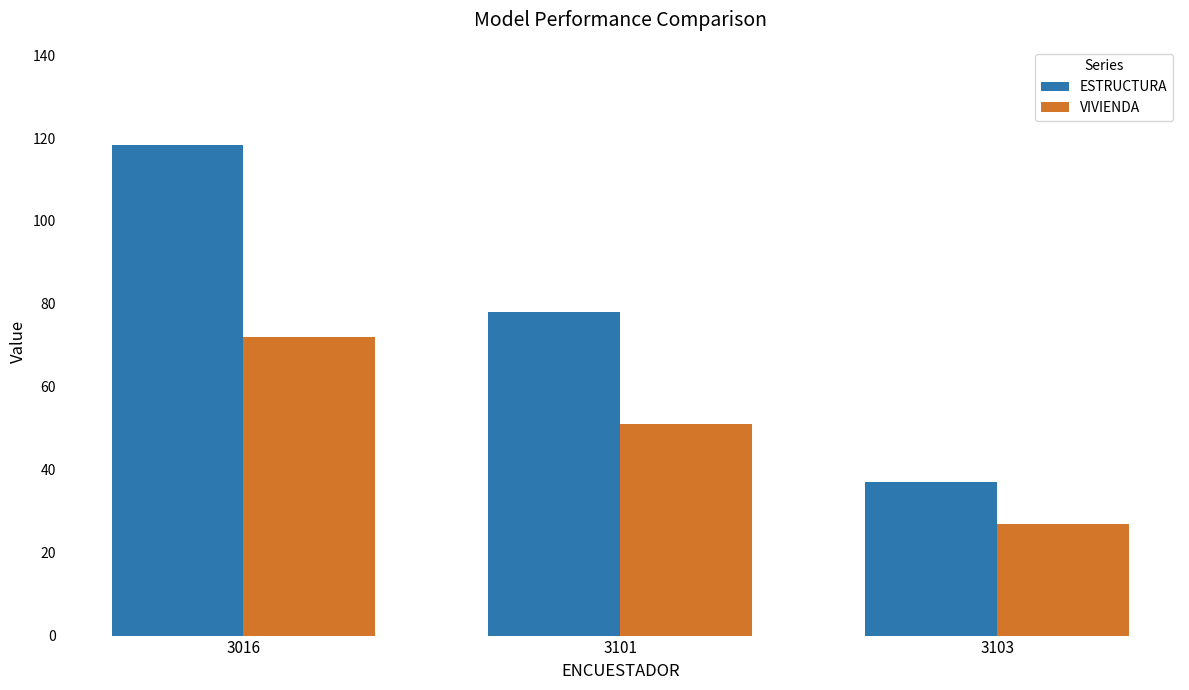

Is it true that VIVIENDA equals 42.2 at 3103?

False